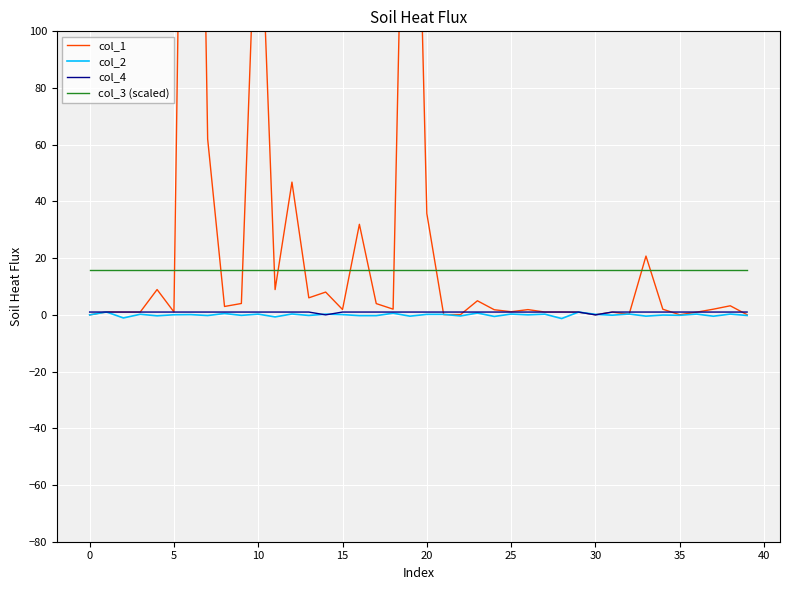

What is the difference between the highest and lowest values at 17?

16.3